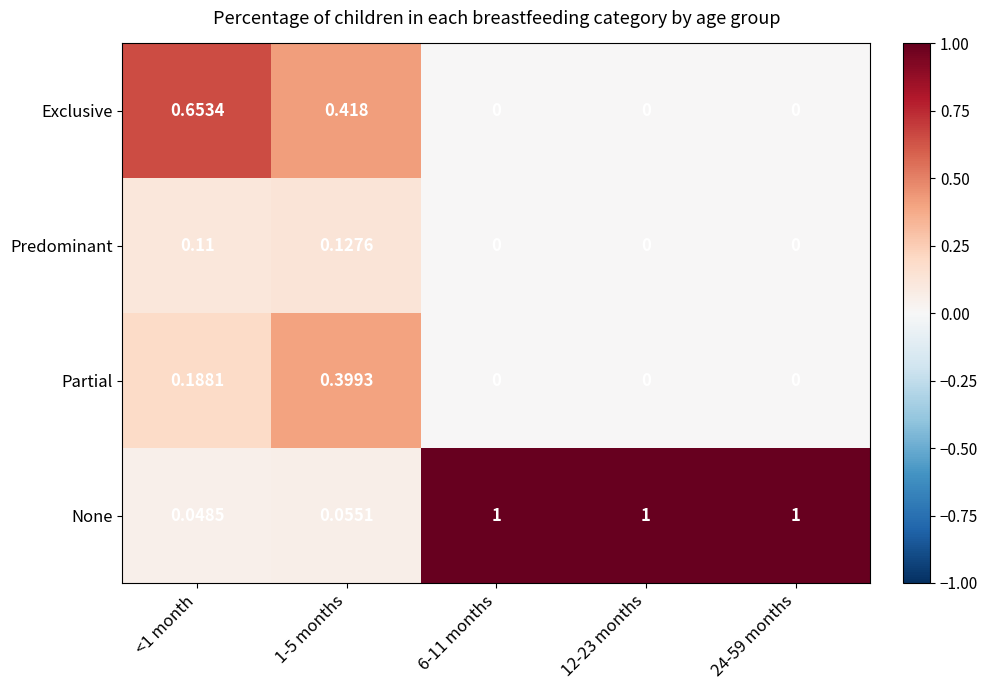

Which series has the widest spread of values?

None